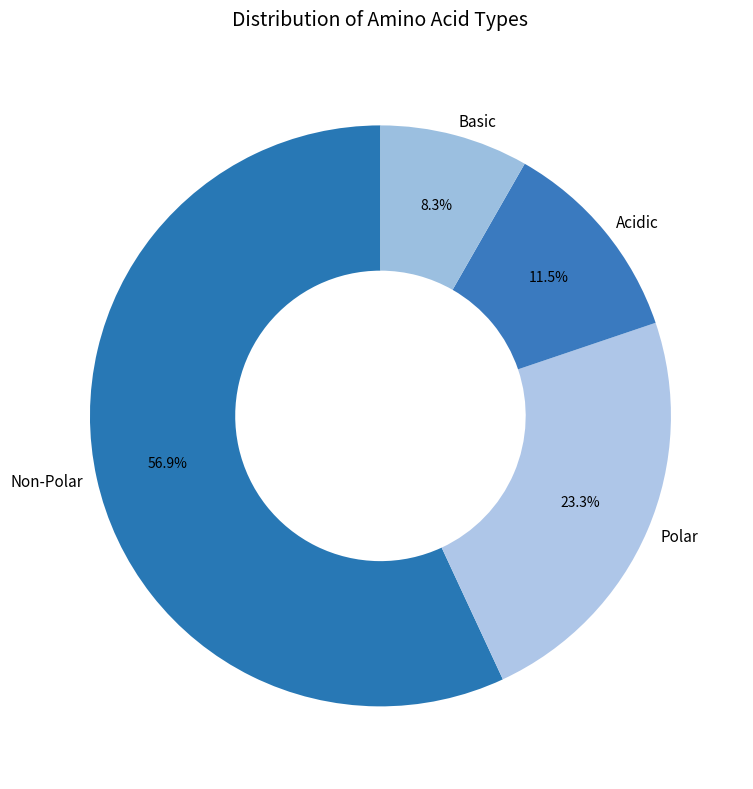

Combined, do Basic and Non-Polar account for over 50%?

Yes